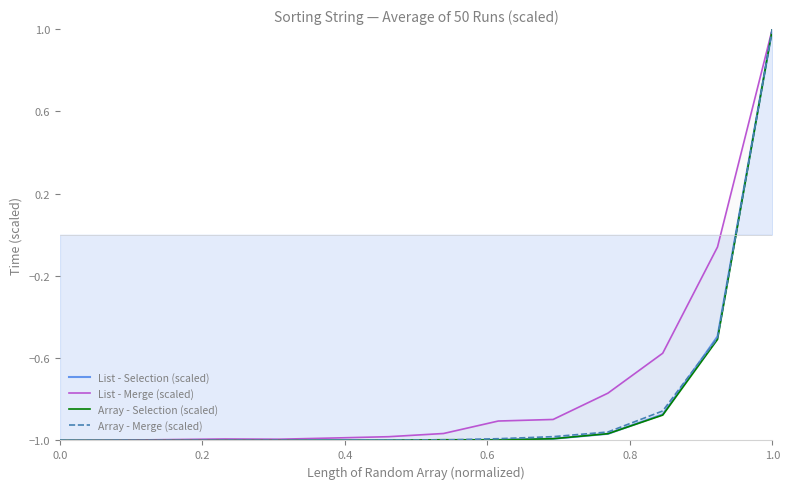

Which series has the largest total across all categories?

List - Merge (scaled)